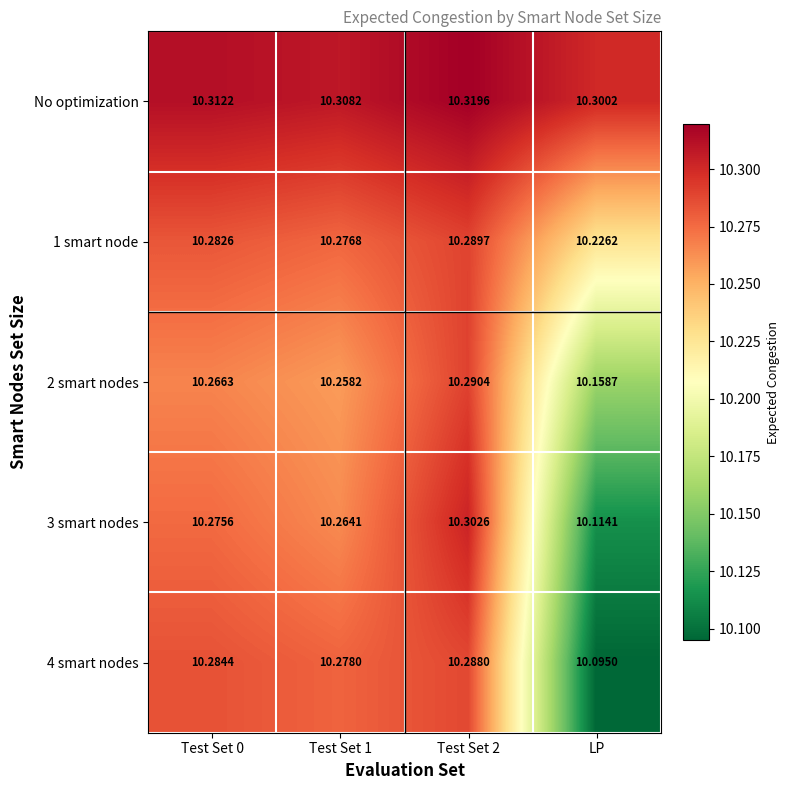

Rank the series by their maximum value, from highest to lowest.

No optimization, 3 smart nodes, 2 smart nodes, 1 smart node, 4 smart nodes